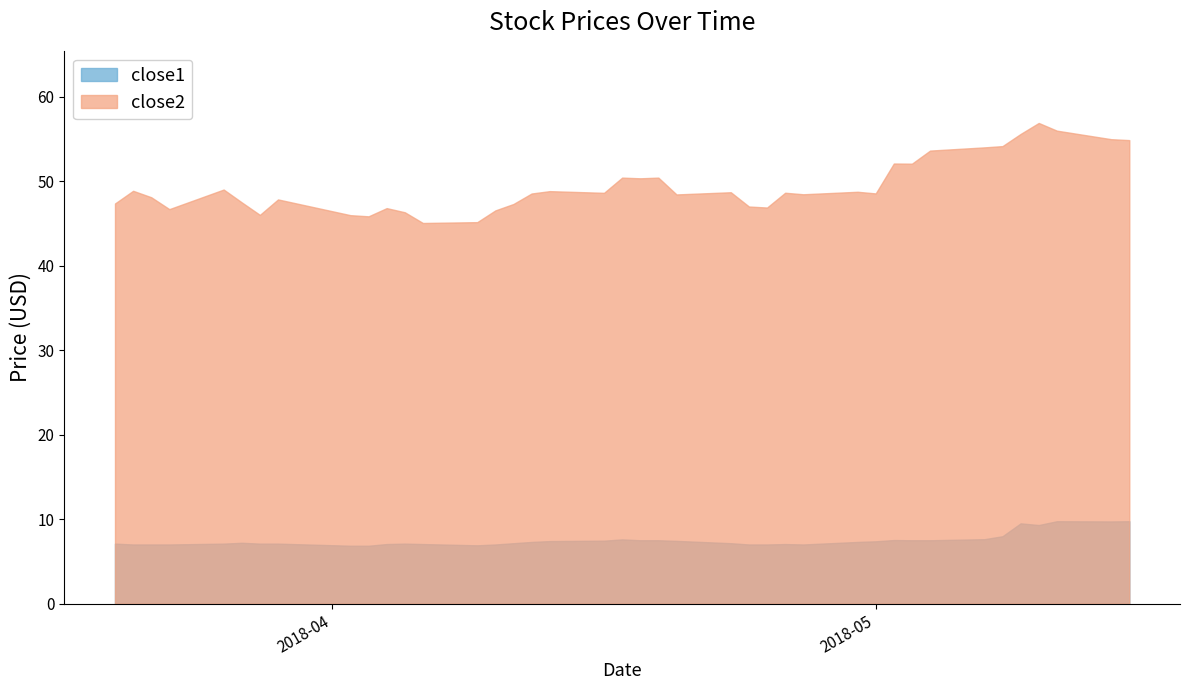

Reading left to right, transcribe all the data shown in this chart.

close1: 2018-03-20=7.1	2018-03-21=7.0	2018-03-22=7.0	2018-03-23=7.0	2018-03-26=7.1	2018-03-27=7.2	2018-03-28=7.1	2018-03-29=7.1	2018-04-02=6.9	2018-04-03=6.9	2018-04-04=7.1	2018-04-05=7.1	2018-04-06=7.1	2018-04-09=6.9	2018-04-10=7.0	2018-04-11=7.2	2018-04-12=7.3	2018-04-13=7.4	2018-04-16=7.5	2018-04-17=7.6	2018-04-18=7.5	2018-04-19=7.5	2018-04-20=7.5	2018-04-23=7.2	2018-04-24=7.0	2018-04-25=7.0	2018-04-26=7.1	2018-04-27=7.0	2018-04-30=7.3	2018-05-01=7.4	2018-05-02=7.5	2018-05-03=7.5	2018-05-04=7.5	2018-05-07=7.7	2018-05-08=8.0	2018-05-09=9.5	2018-05-10=9.3	2018-05-11=9.8	2018-05-14=9.8	2018-05-15=9.8
close2: 2018-03-20=47.4	2018-03-21=48.9	2018-03-22=48.1	2018-03-23=46.7	2018-03-26=49.0	2018-03-27=47.5	2018-03-28=46.0	2018-03-29=47.9	2018-04-02=46.0	2018-04-03=45.9	2018-04-04=46.8	2018-04-05=46.3	2018-04-06=45.1	2018-04-09=45.2	2018-04-10=46.6	2018-04-11=47.3	2018-04-12=48.6	2018-04-13=48.8	2018-04-16=48.6	2018-04-17=50.4	2018-04-18=50.4	2018-04-19=50.4	2018-04-20=48.5	2018-04-23=48.7	2018-04-24=47.0	2018-04-25=46.9	2018-04-26=48.7	2018-04-27=48.5	2018-04-30=48.8	2018-05-01=48.6	2018-05-02=52.1	2018-05-03=52.1	2018-05-04=53.6	2018-05-07=54.0	2018-05-08=54.2	2018-05-09=55.6	2018-05-10=56.9	2018-05-11=56.0	2018-05-14=55.0	2018-05-15=54.9